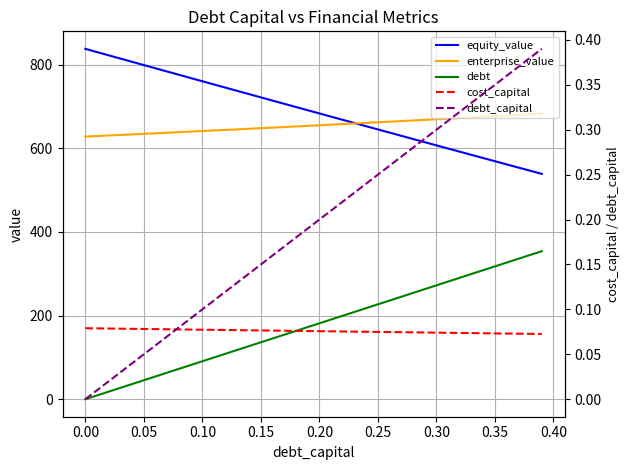

True or false: equity_value and debt intersect in this chart.

False